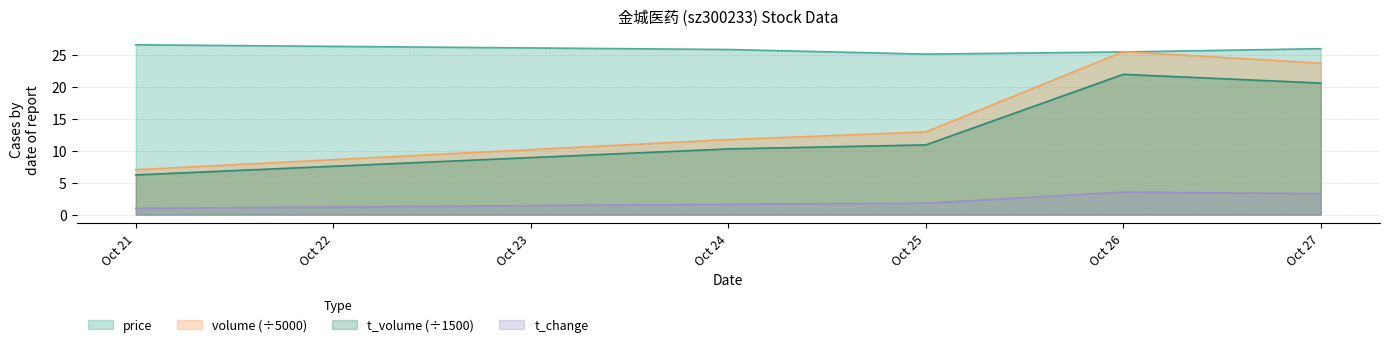

What are all the series names shown in the legend?

price, volume (÷5000), t_volume (÷1500), t_change